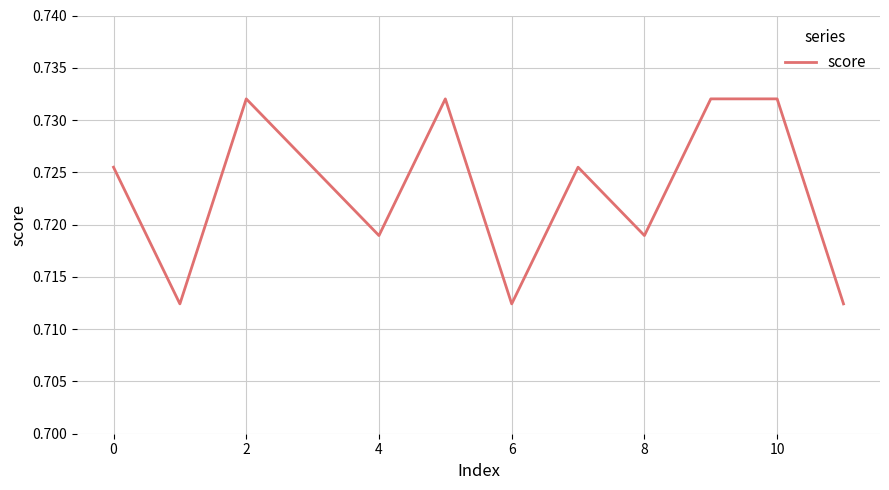

At which category does the data reach its first local peak?

2